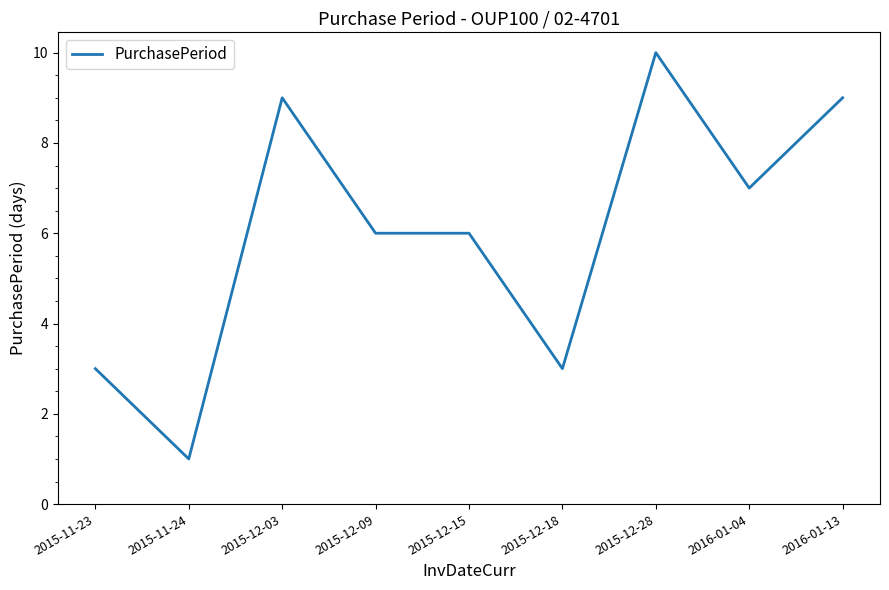

The value at 2015-11-24 is 1. True or false?

True